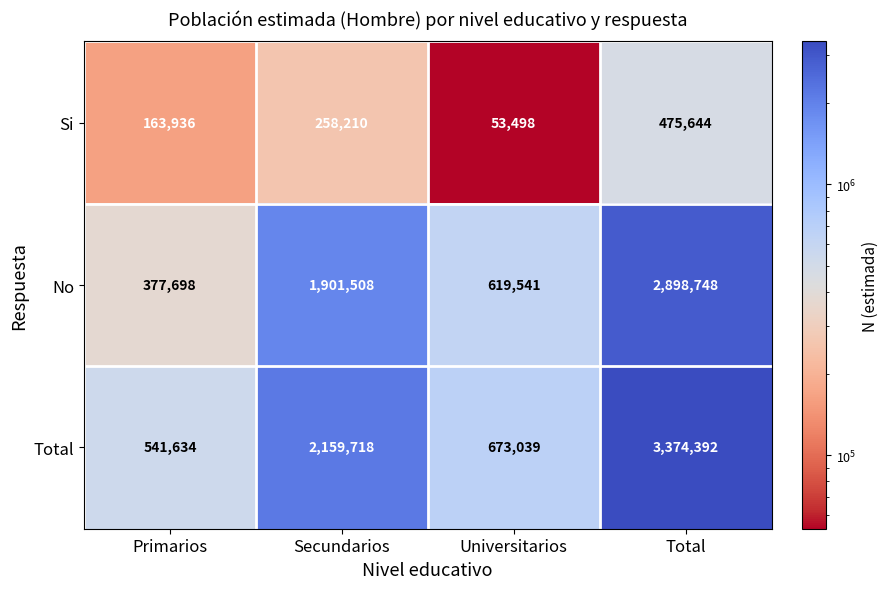

What is the difference between the Si values at Total and Primarios?

311708